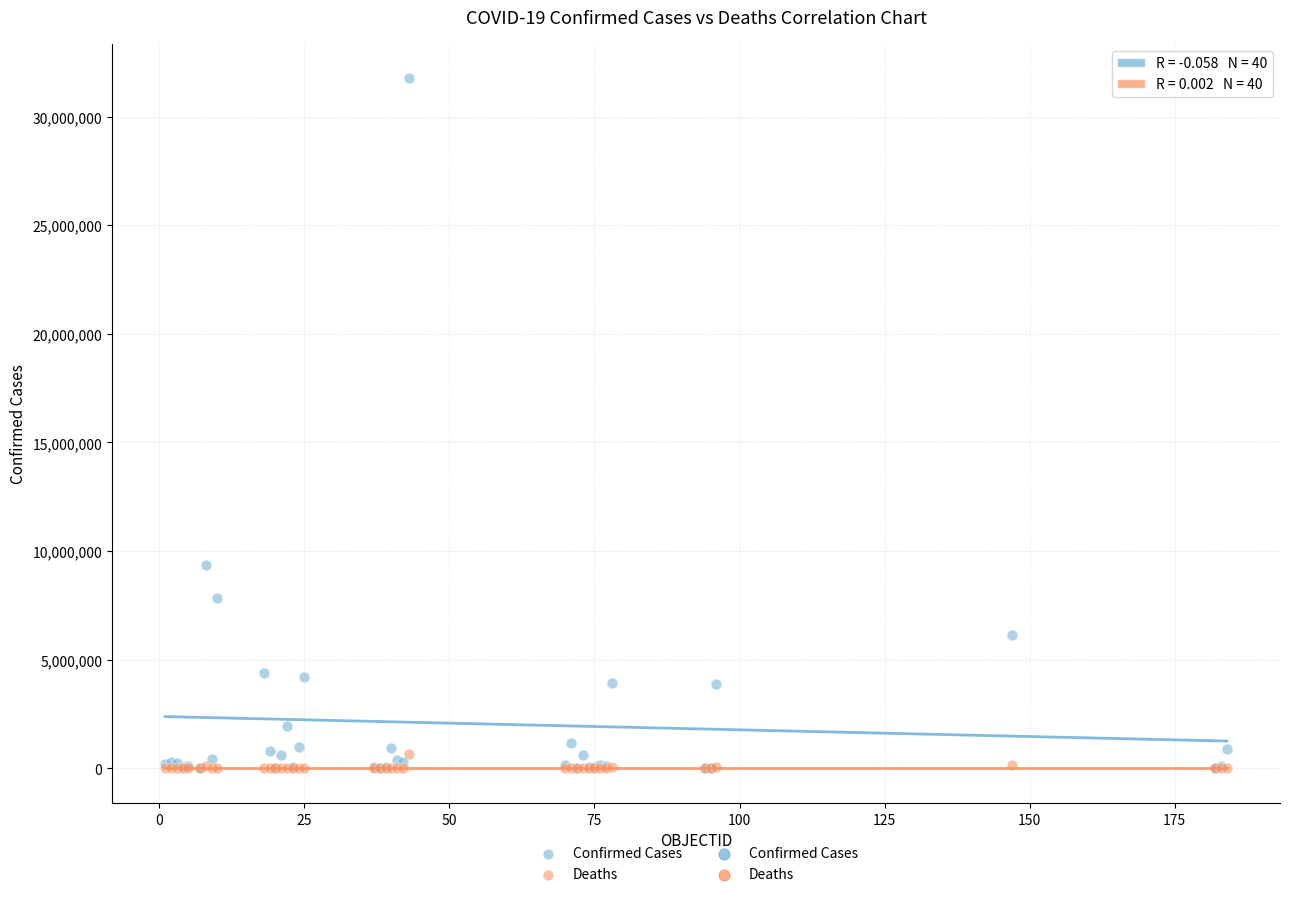

Across all series, what Y value is closest to 15877243?

9341492